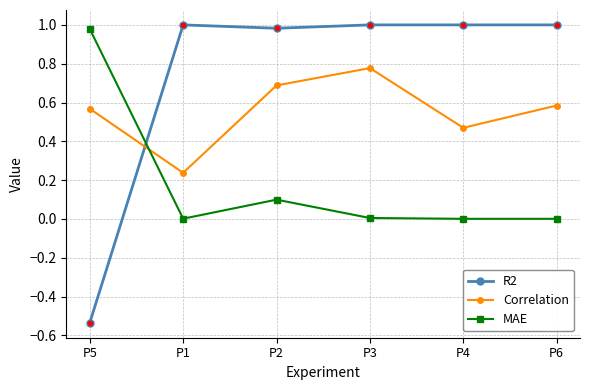

Is it true that R2 equals 1.0 at P6?

True